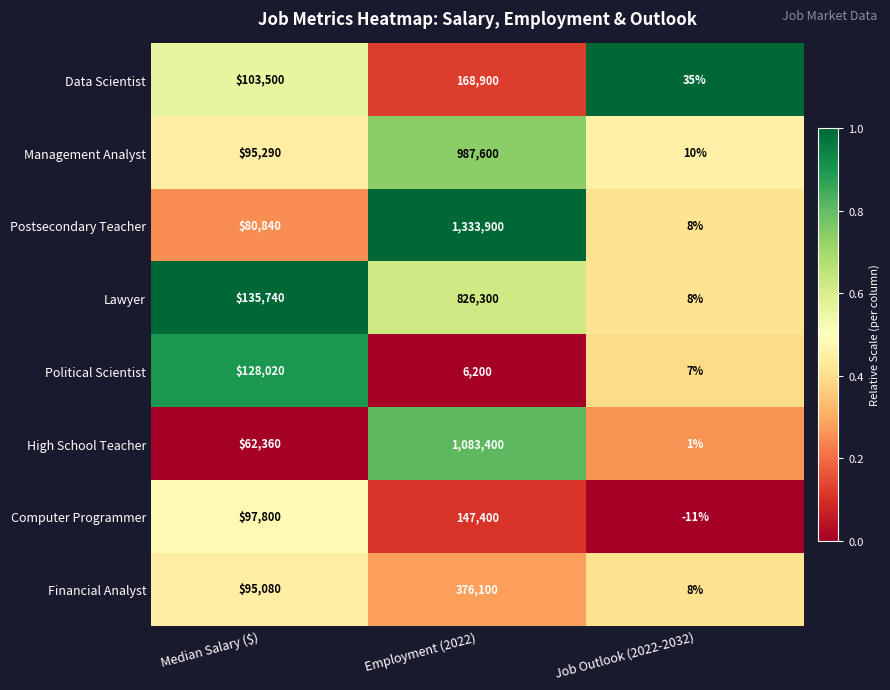

Rank the series by their maximum value, from lowest to highest.

Political Scientist, Computer Programmer, Data Scientist, Financial Analyst, Lawyer, Management Analyst, High School Teacher, Postsecondary Teacher